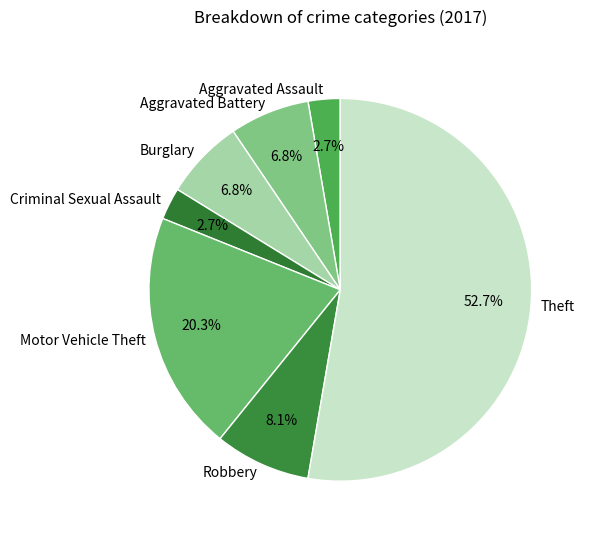

How many slices are in this pie chart?

7